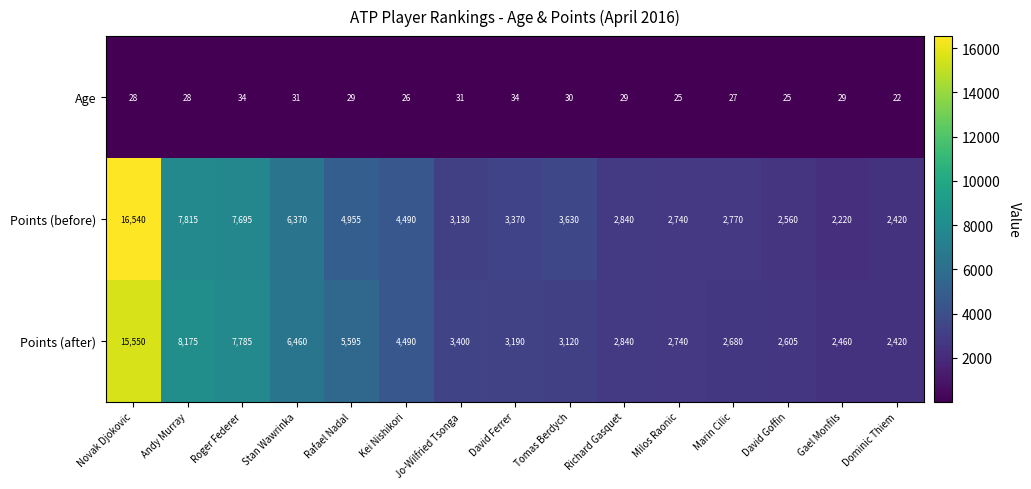

At which category is the sum across all series the highest?

Novak Djokovic